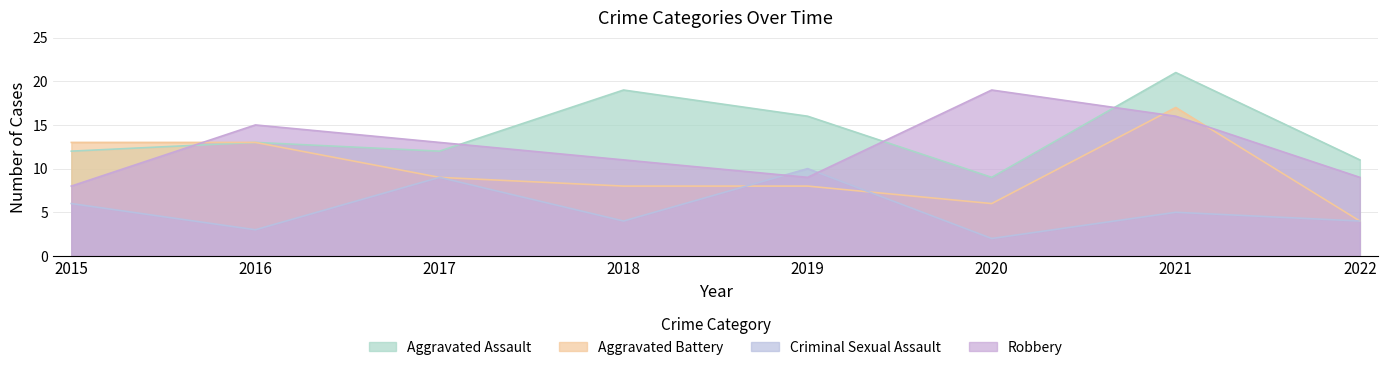

At how many categories does at least one series exceed 8?

8